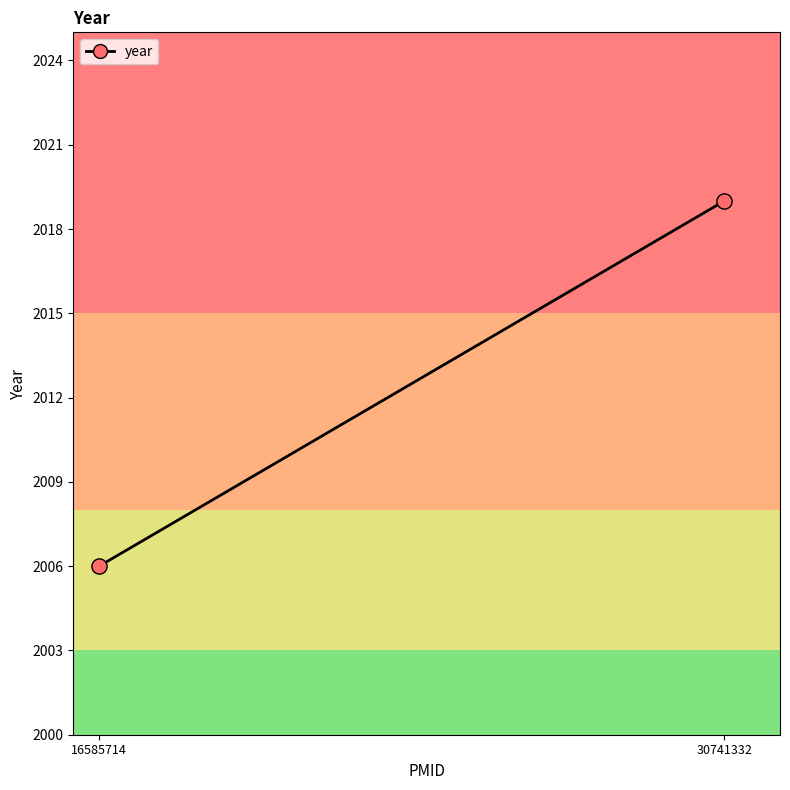

What Y value in the scatter plot is closest to 2012?

2006